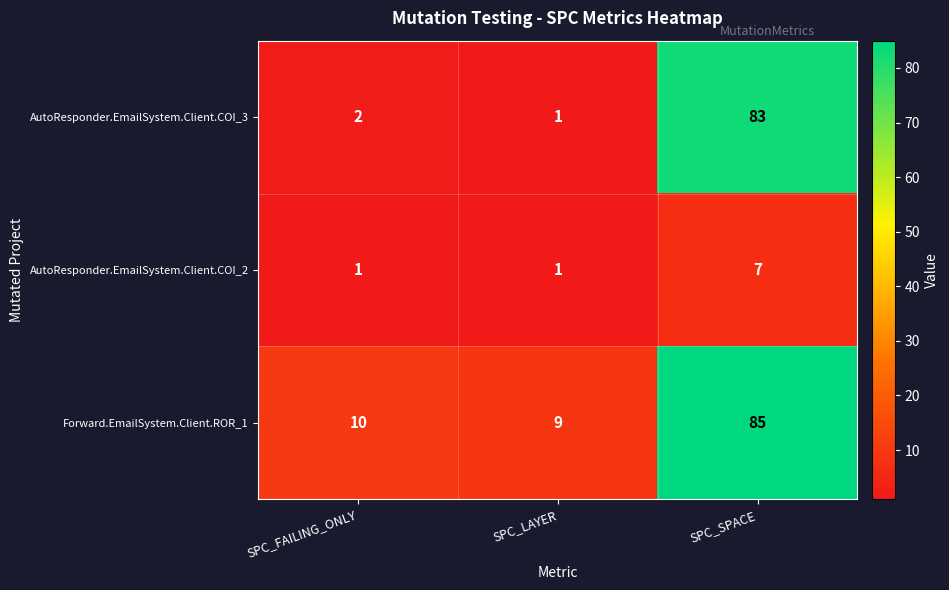

What is the average value of the Forward.EmailSystem.Client.ROR_1 series?

35